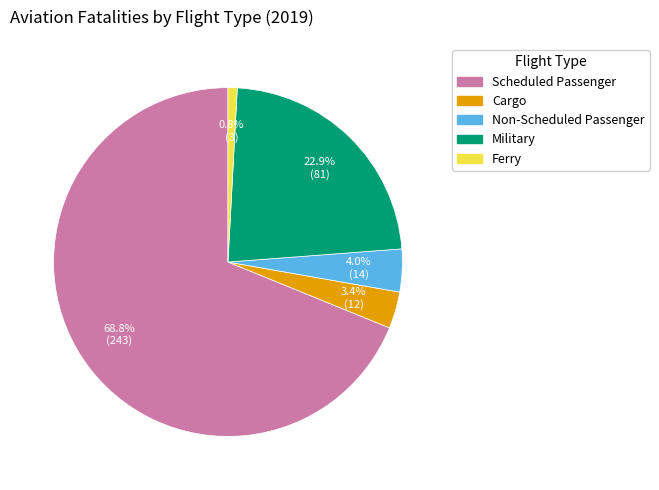

Is there a majority slice in this chart?

Yes